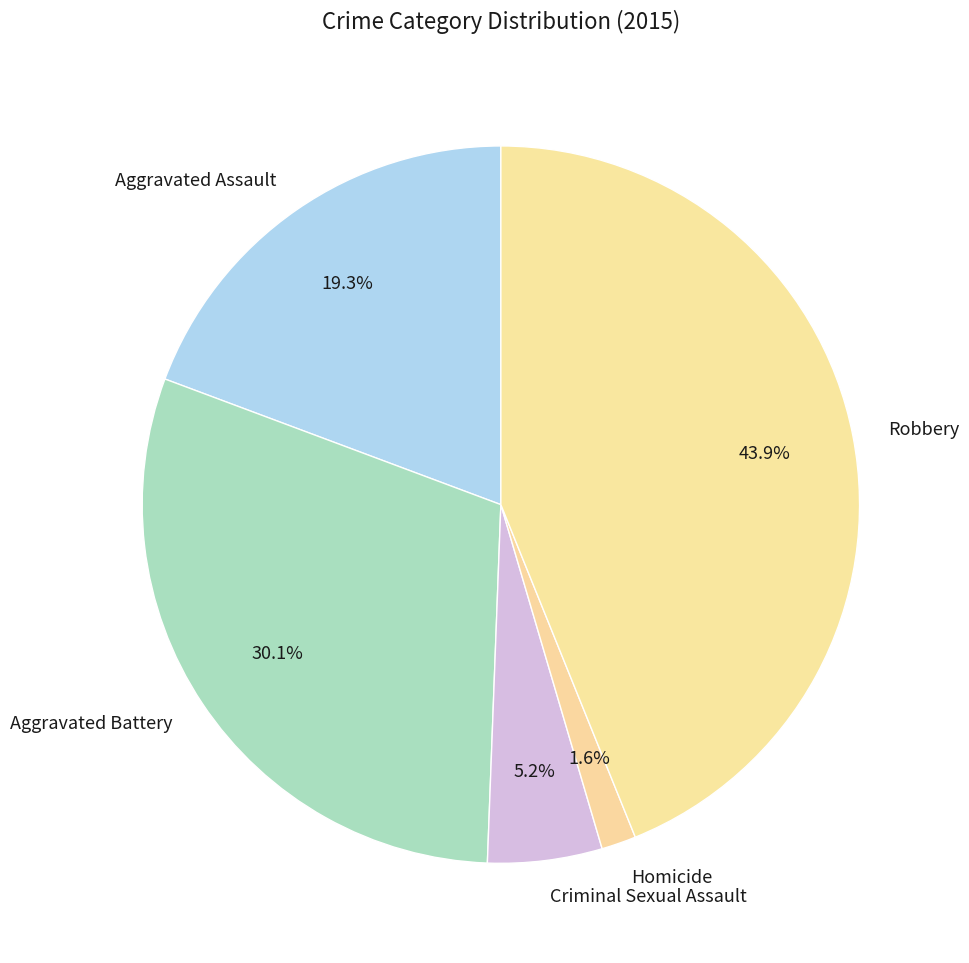

Rank the categories by value from lowest to highest.

Homicide, Criminal Sexual Assault, Aggravated Assault, Aggravated Battery, Robbery